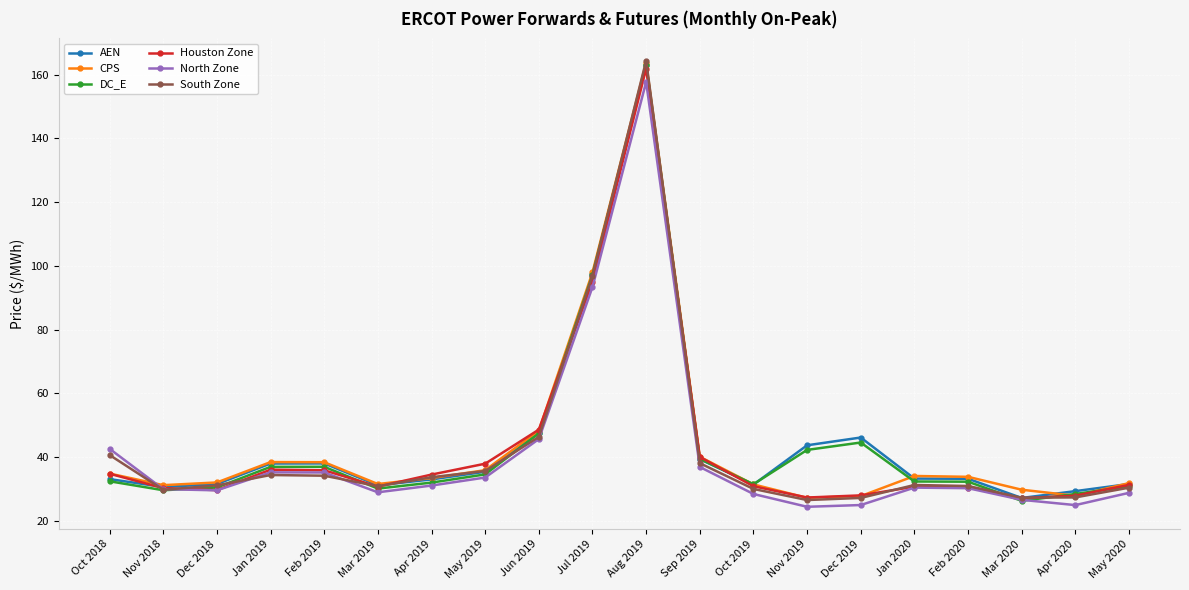

At which category is the sum across all series the highest?

Aug 2019